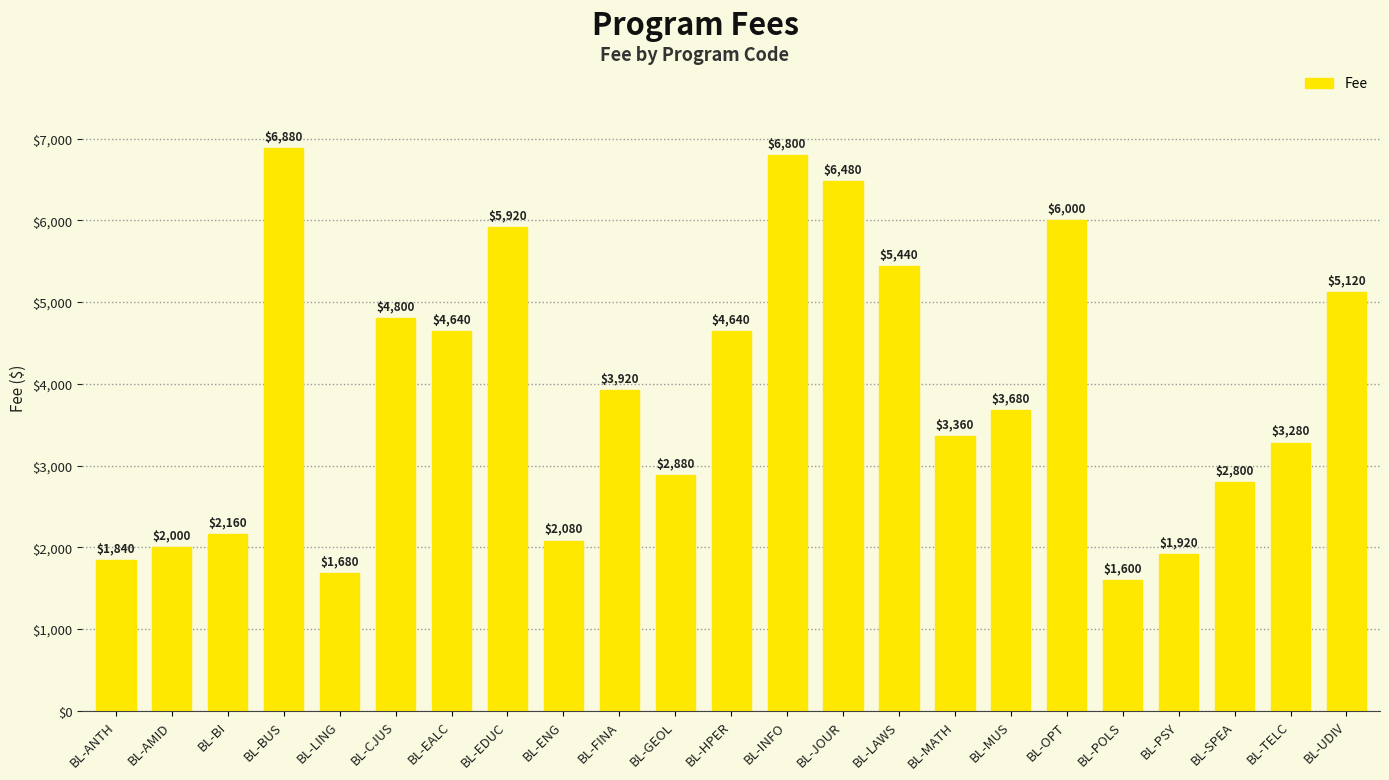

The chart shows a value of 3360 at BL-MATH. True or false?

True